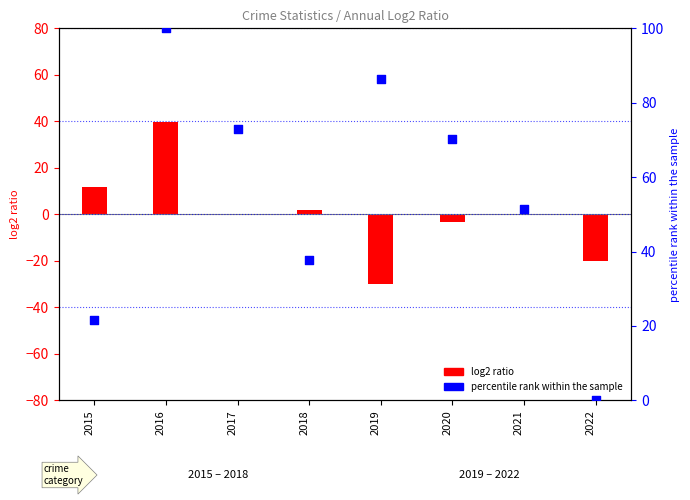

What is the total value across all series at 2017?

72.8